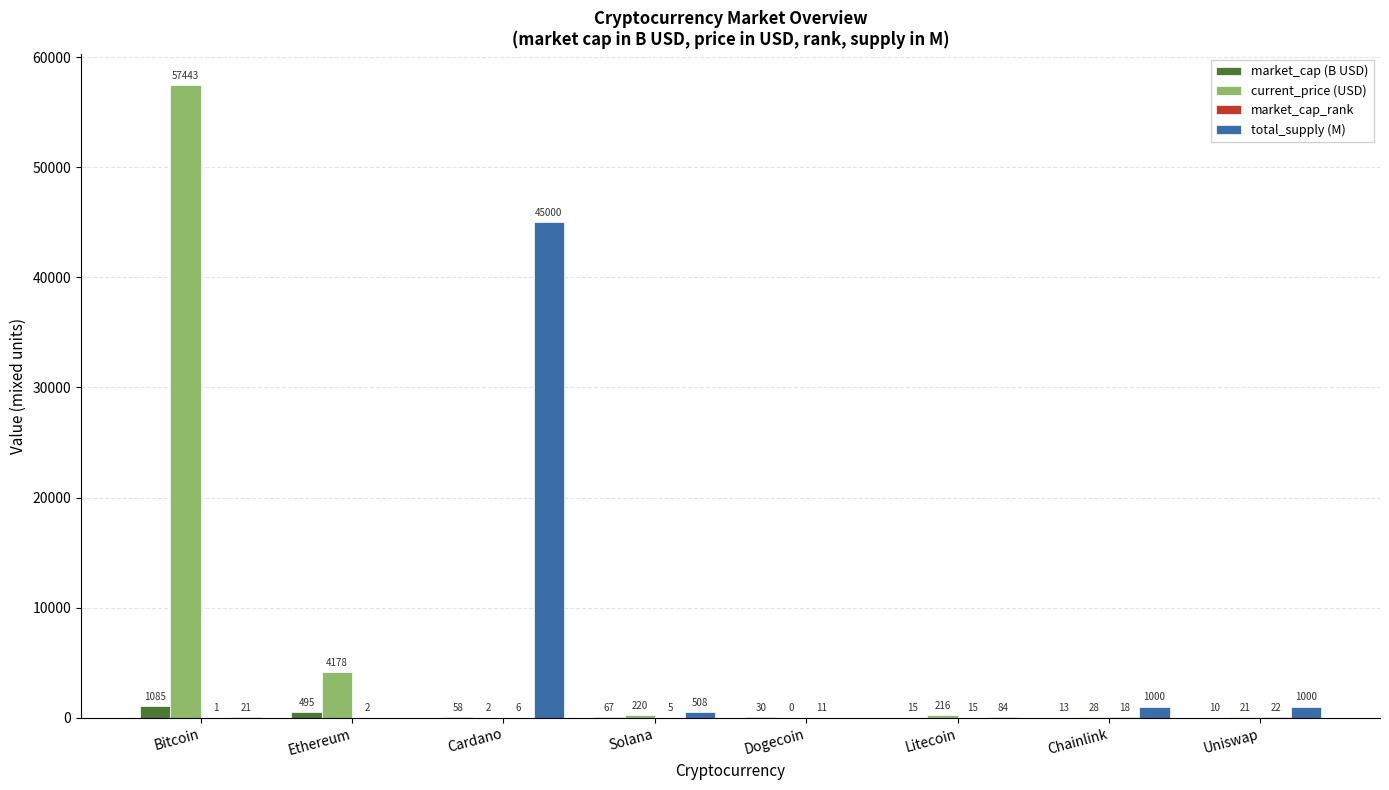

The current_price (USD) series shows 4177.8 at Ethereum. True or false?

True